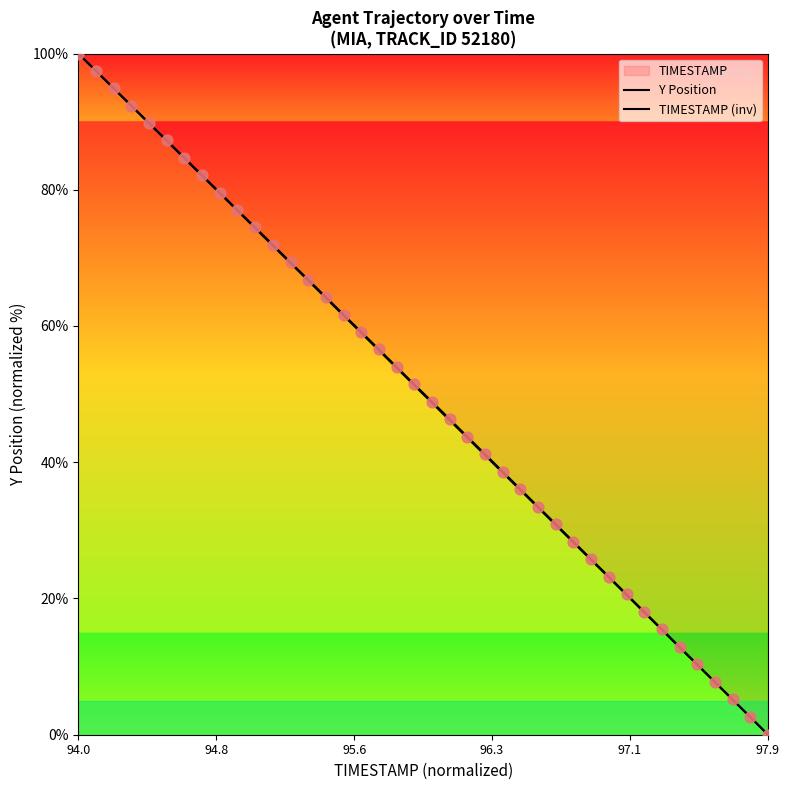

How many lines are shown in the chart?

2